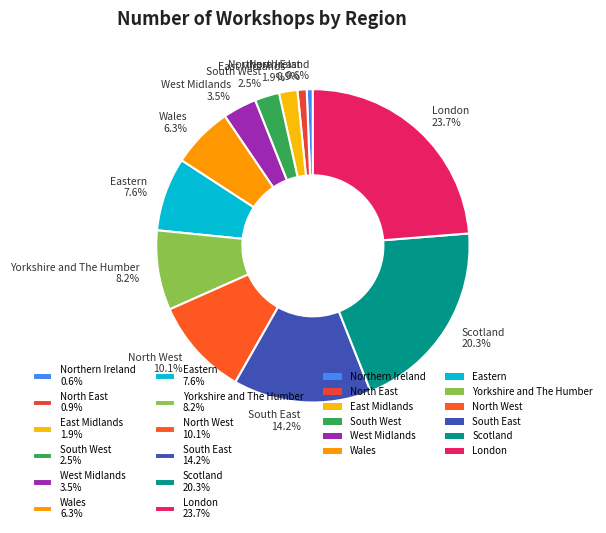

What percentage is the North East slice, to the nearest percent?

1%